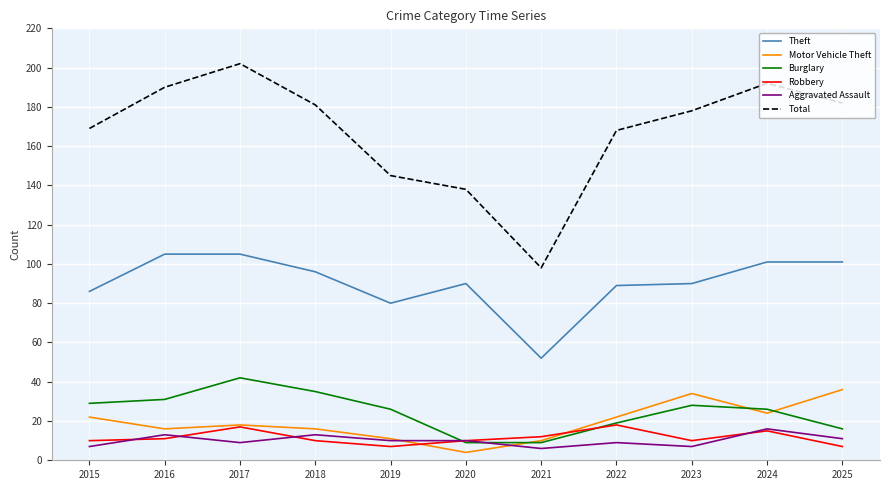

Where is Theft nearest to the value 78?

2019